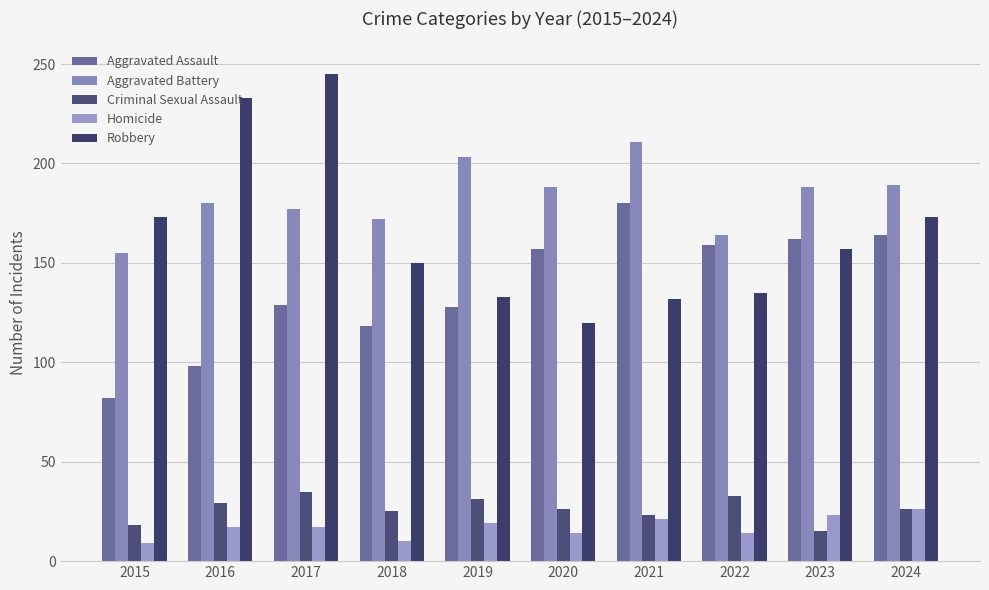

What is the value of the Homicide bar at the 2nd from the left?

17